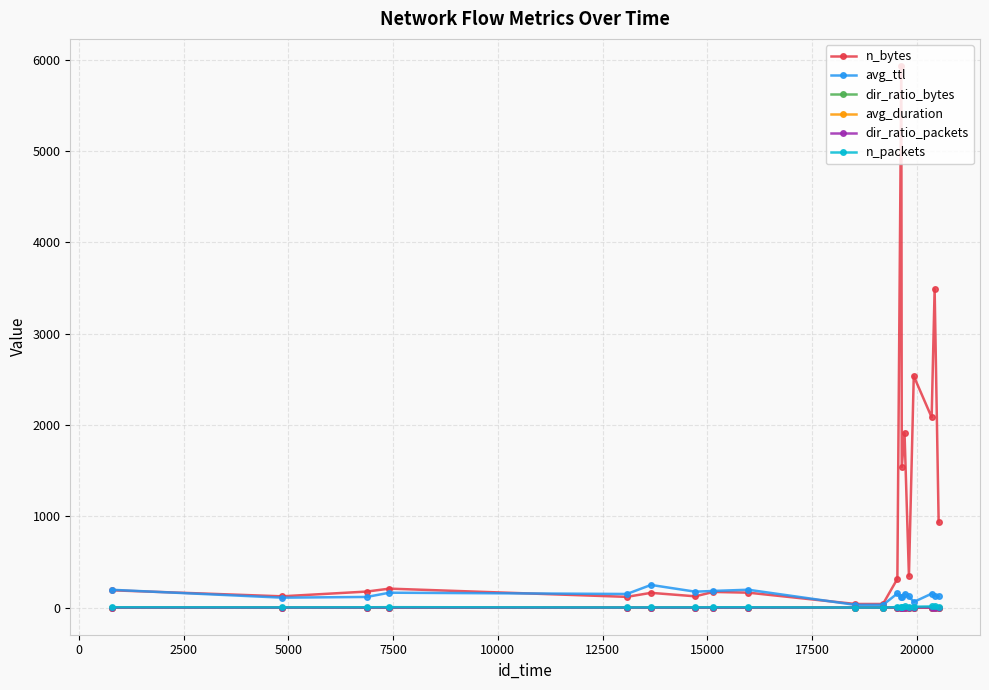

Which series has the largest range (max minus min)?

n_bytes